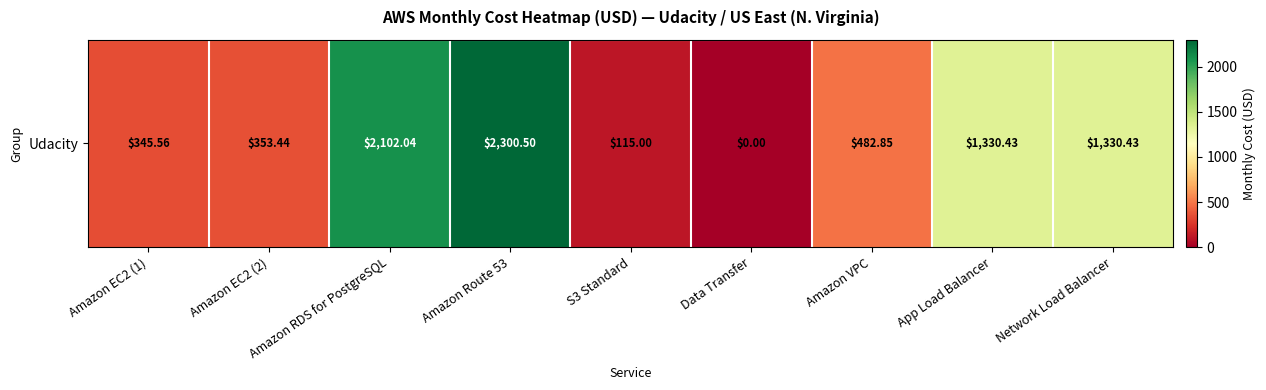

Between Amazon RDS for PostgreSQL and App Load Balancer, which is larger?

Amazon RDS for PostgreSQL